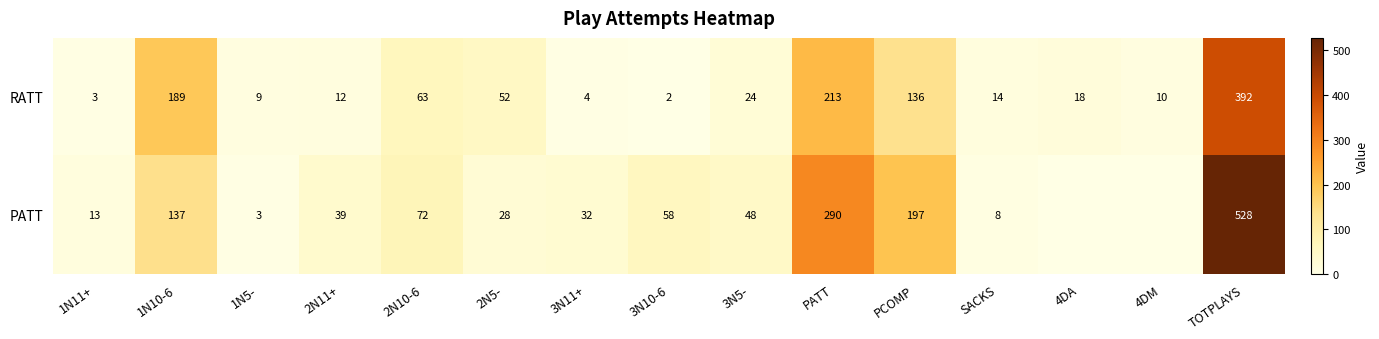

Is the value of PATT at TOTPLAYS greater than the value of RATT at TOTPLAYS?

Yes